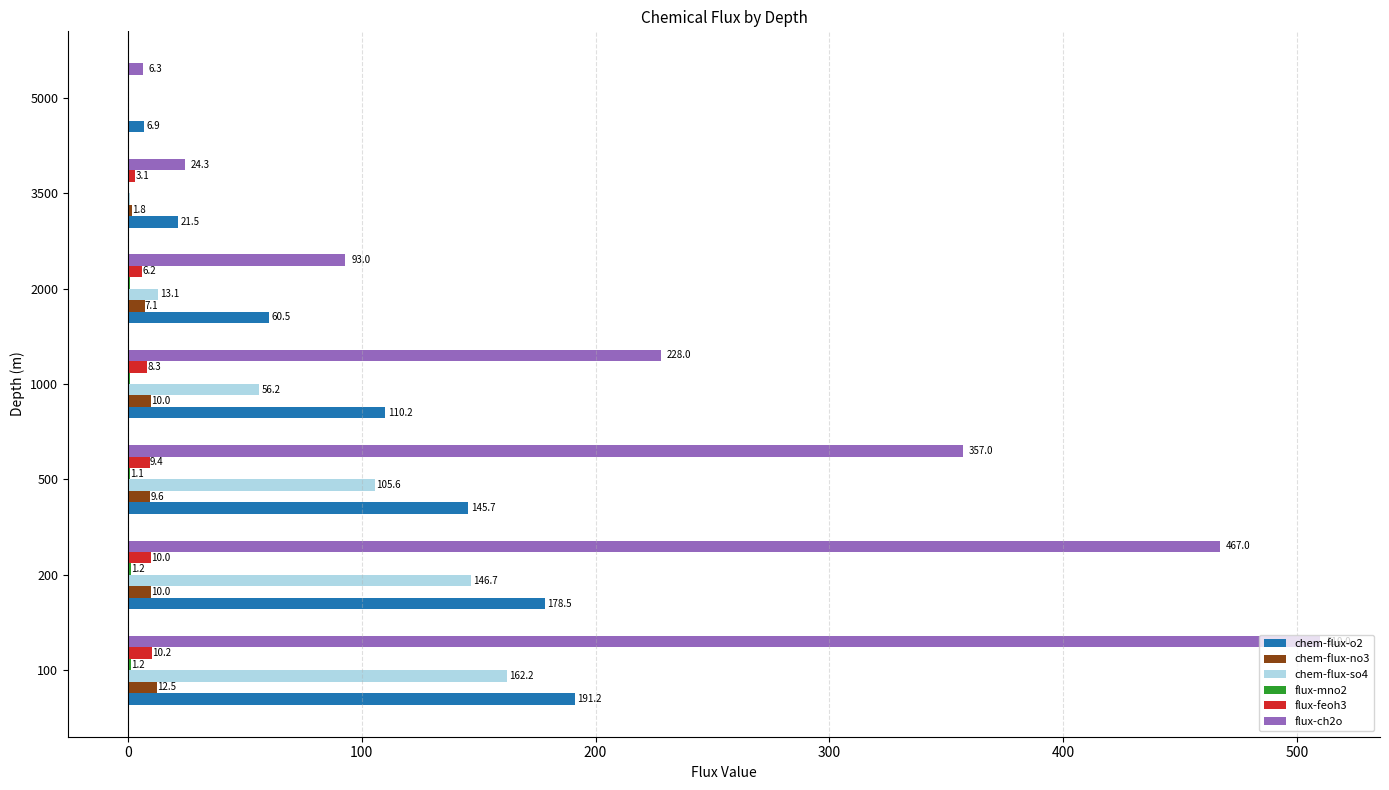

At which category is the sum across all series the highest?

100